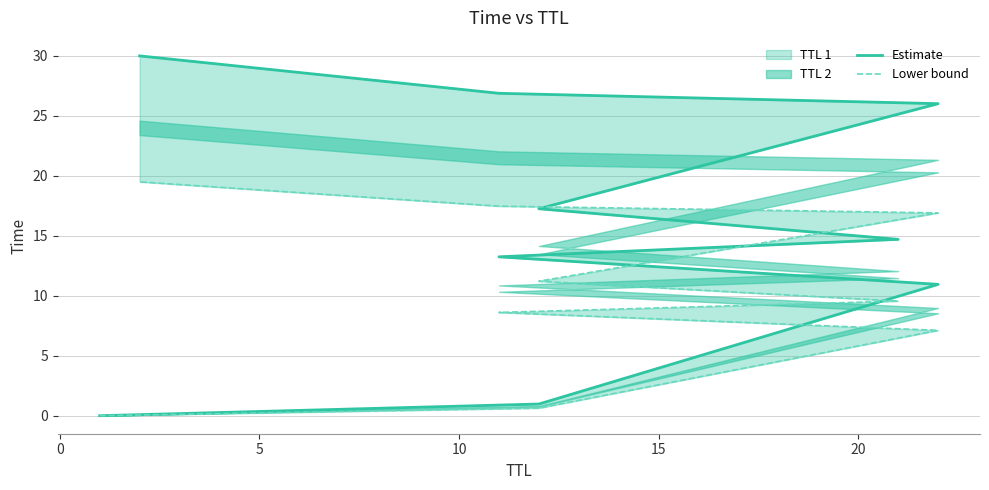

What is the average value of the Lower bound series?

10.1